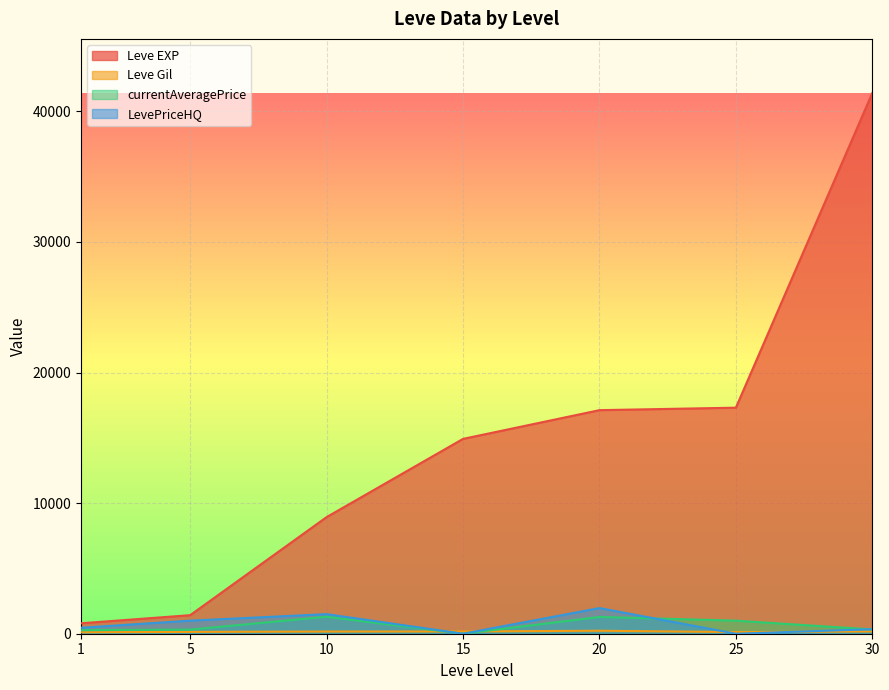

True or false: Leve EXP has a value of 4069.7 at 25.

False